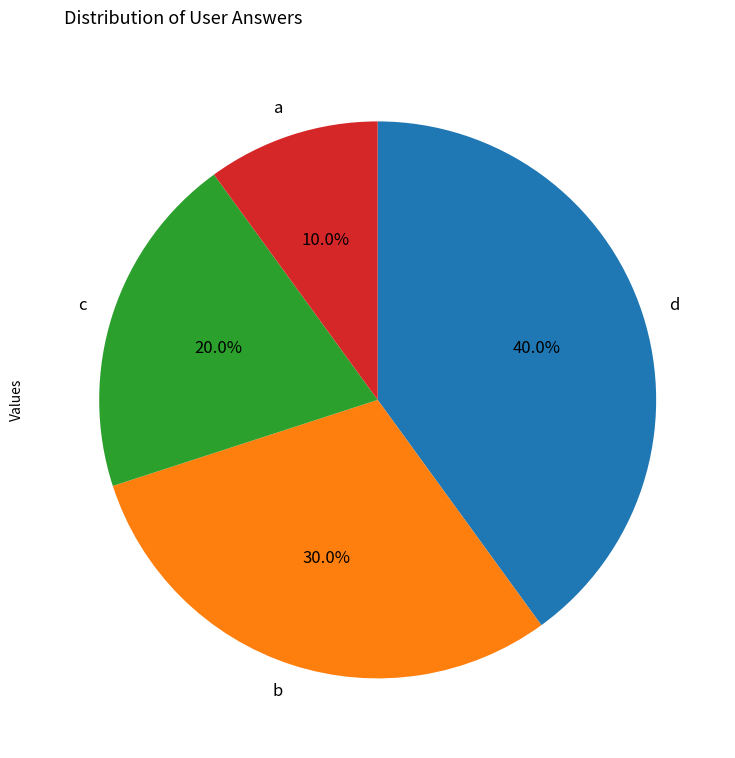

What is the smallest slice in the pie chart?

a